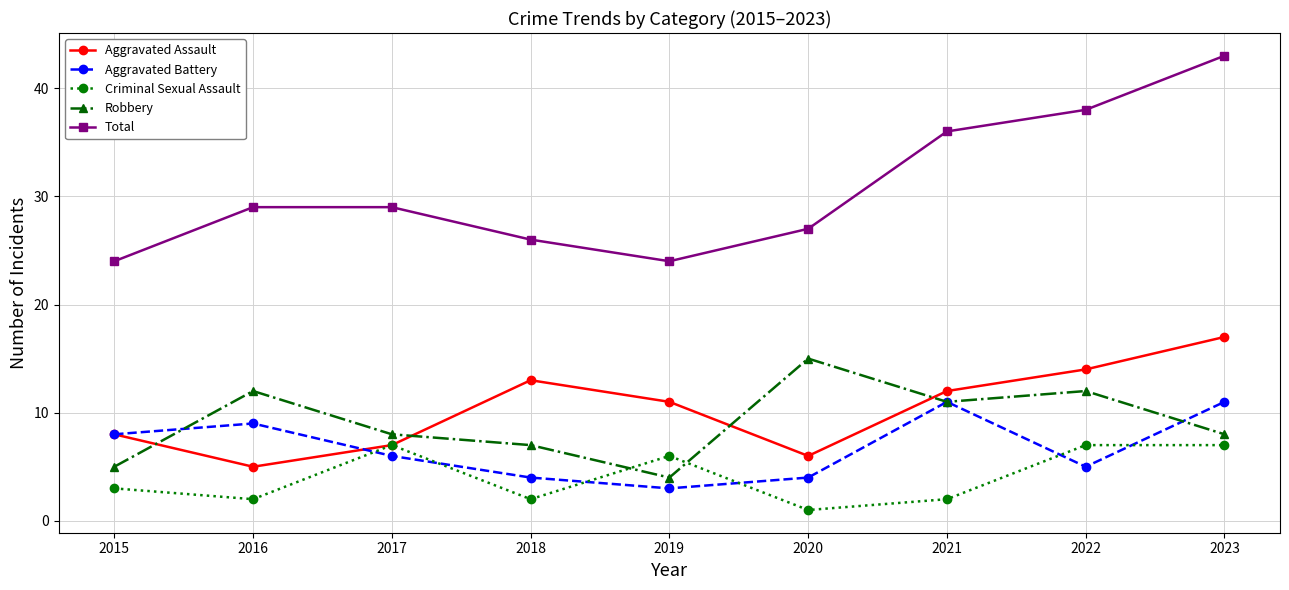

Reading left to right, transcribe all the data shown in this chart.

Aggravated Assault: 8	5	7	13	11	6	12	14	17
Aggravated Battery: 8	9	6	4	3	4	11	5	11
Criminal Sexual Assault: 3	2	7	2	6	1	2	7	7
Robbery: 5	12	8	7	4	15	11	12	8
Total: 24	29	29	26	24	27	36	38	43